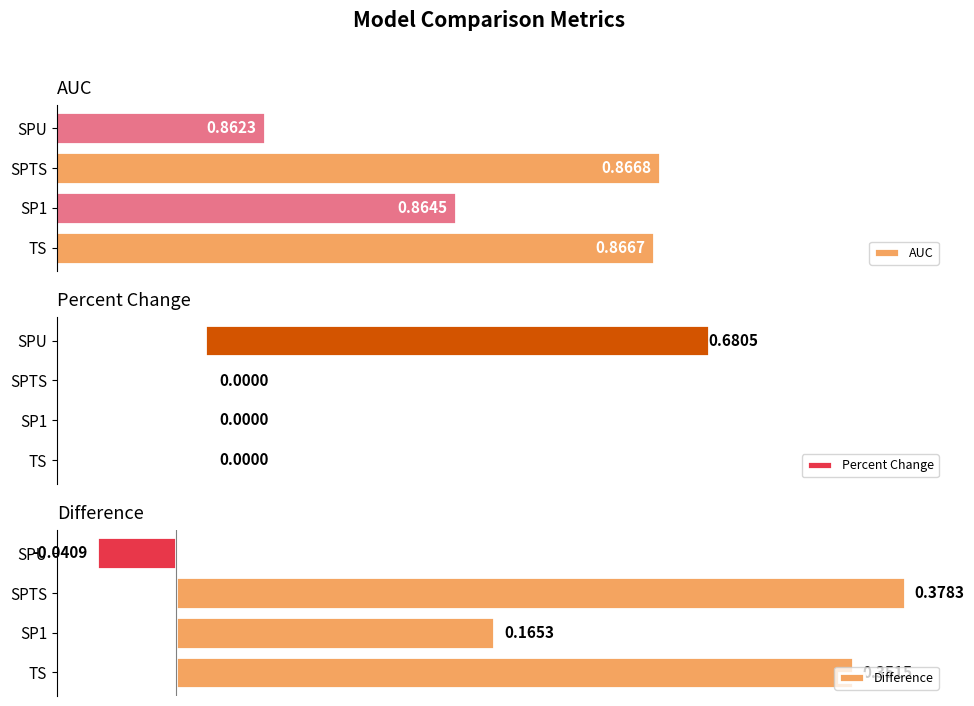

At which label is Difference closest to 0?

SPU